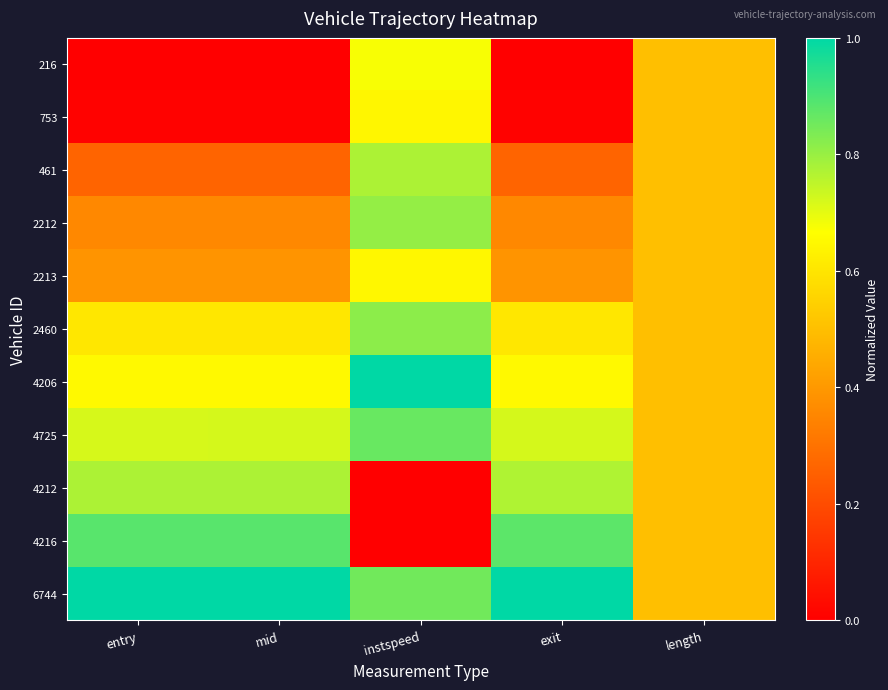

At which category is the sum across all series the highest?

instspeed